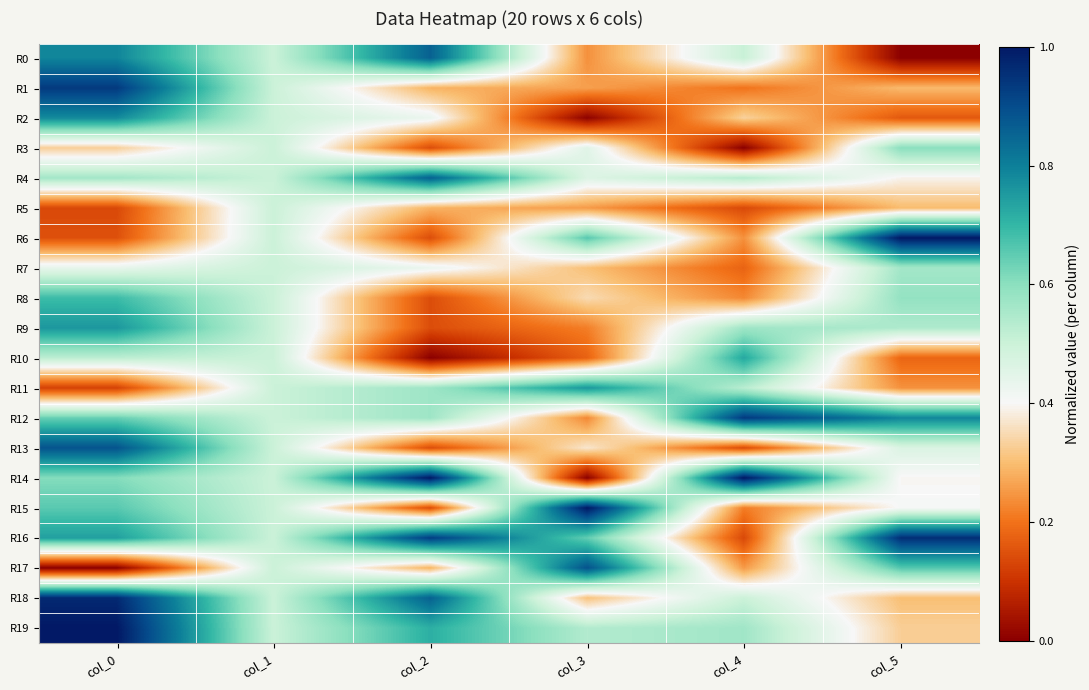

What is the maximum value shown in the chart?

1.0